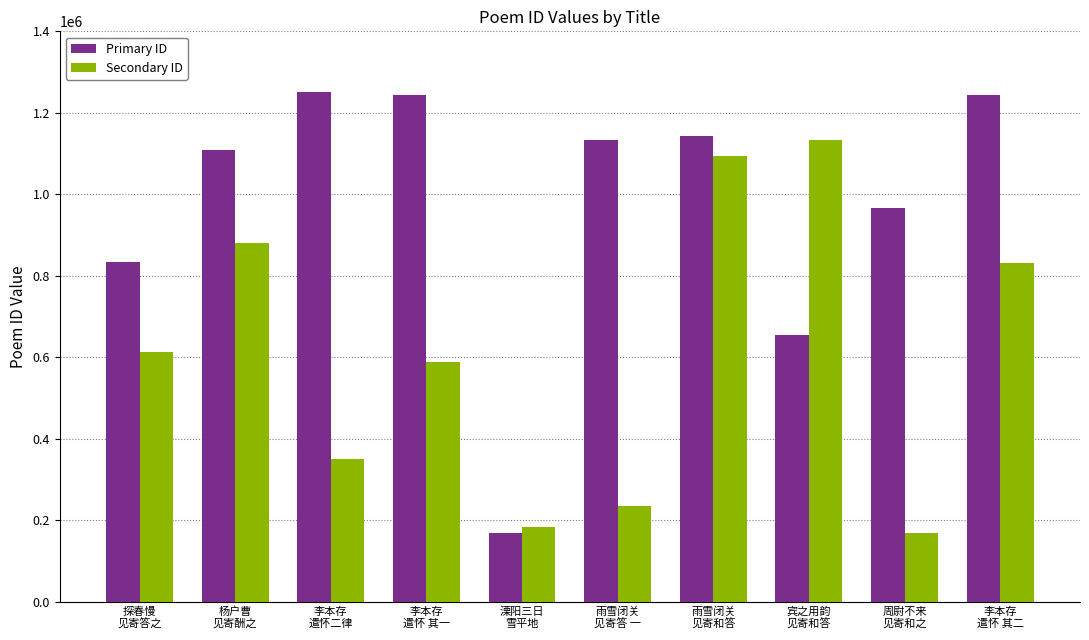

The value of Secondary ID at 杨户曹
见寄酬之 is 1263837. True or false?

False